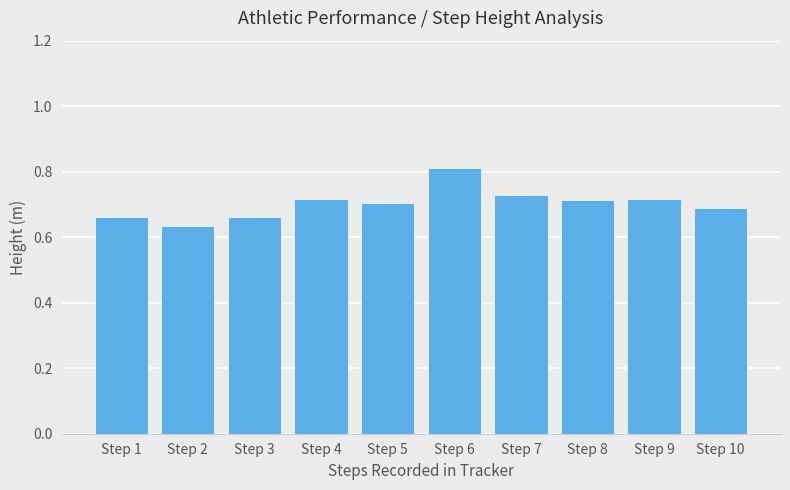

Which label corresponds to the largest value in the chart?

Step 6